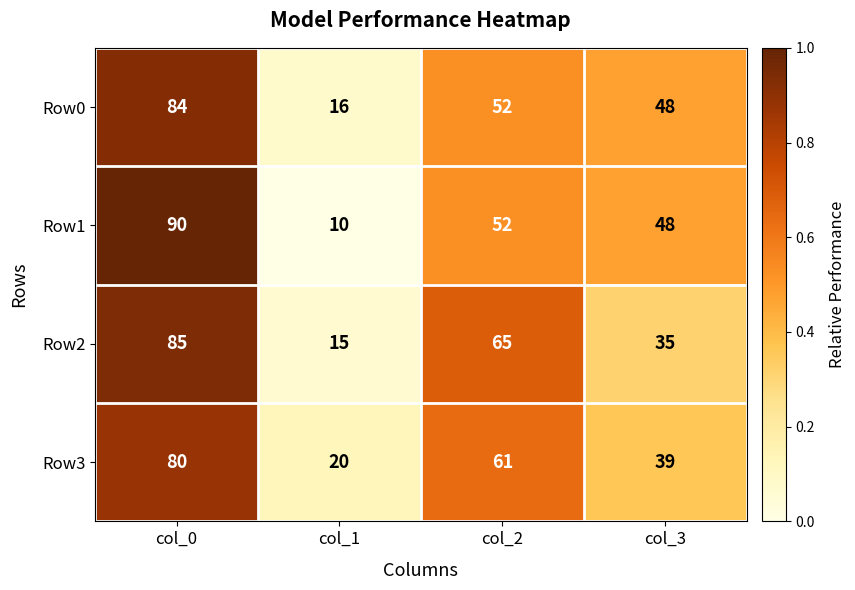

Reading left to right, extract all data points from this chart.

Row0: col_0=84	col_1=16	col_2=52	col_3=48
Row1: col_0=90	col_1=10	col_2=52	col_3=48
Row2: col_0=85	col_1=15	col_2=65	col_3=35
Row3: col_0=80	col_1=20	col_2=61	col_3=39